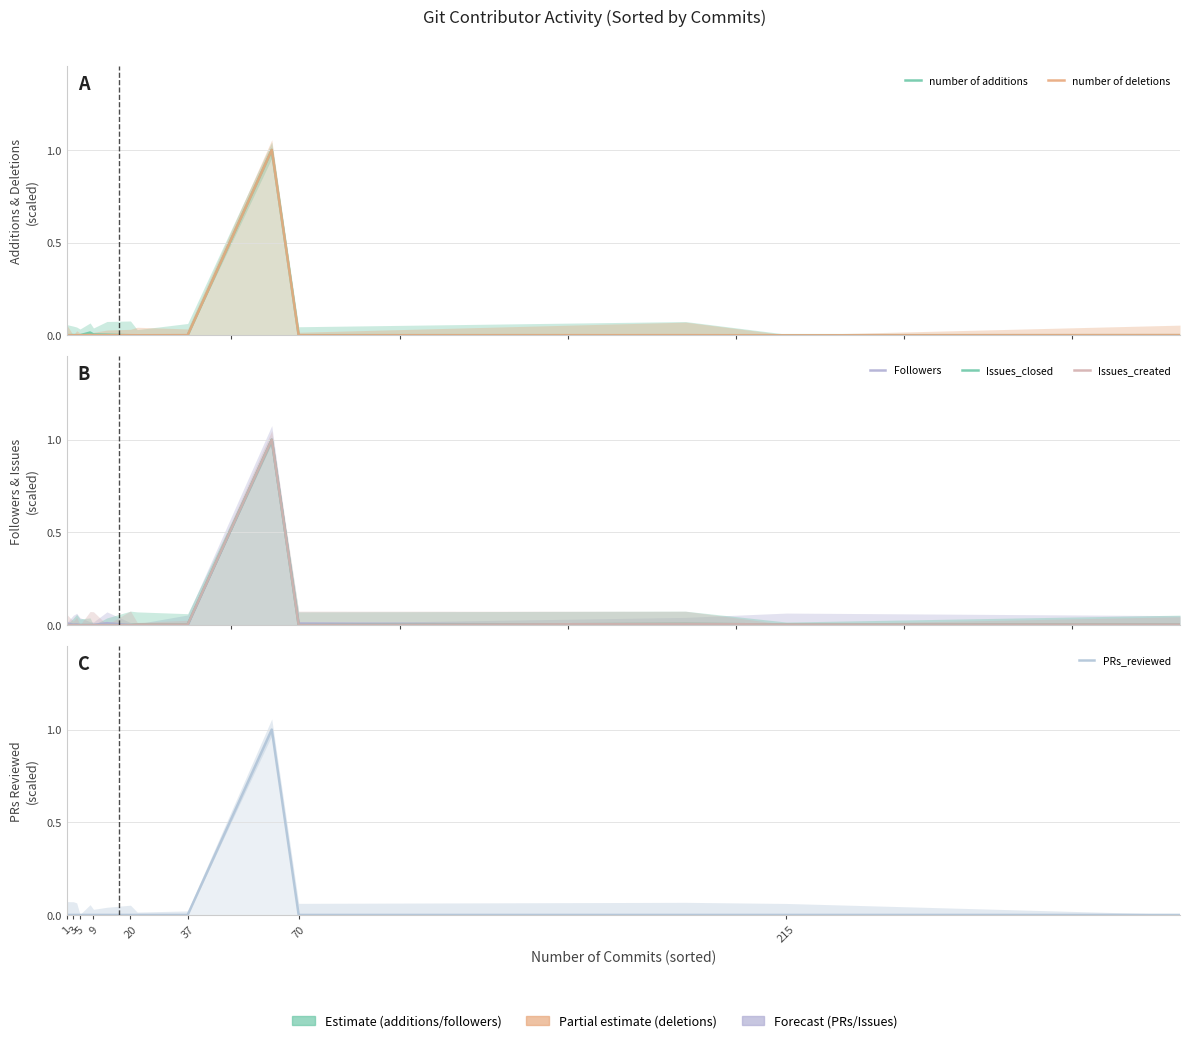

The PRs_reviewed series shows 0.0 at 15. True or false?

True